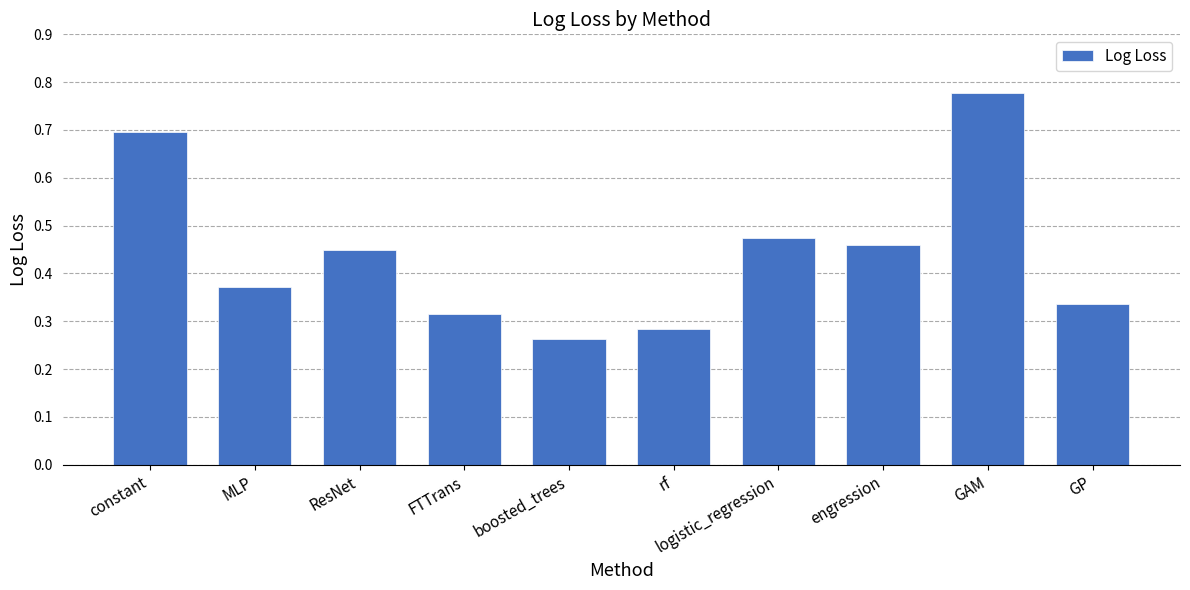

Which label corresponds to the smallest value in the chart?

boosted_trees